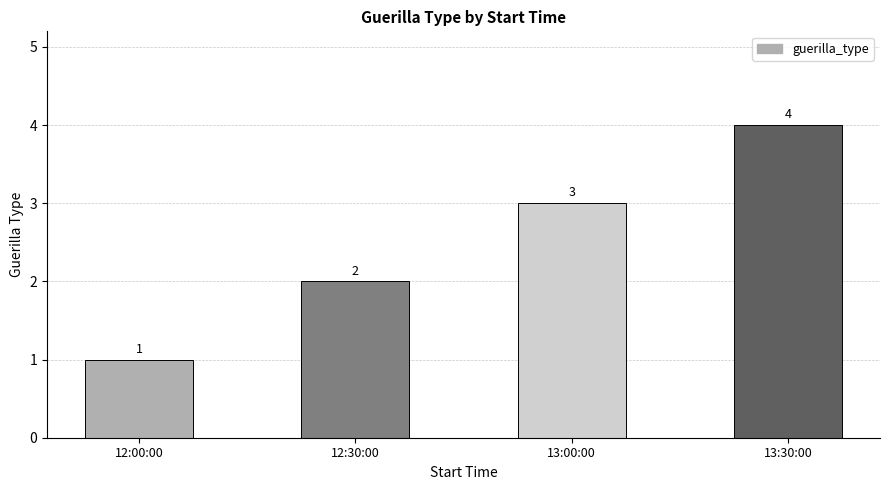

Which category has the highest value across all series?

13:30:00